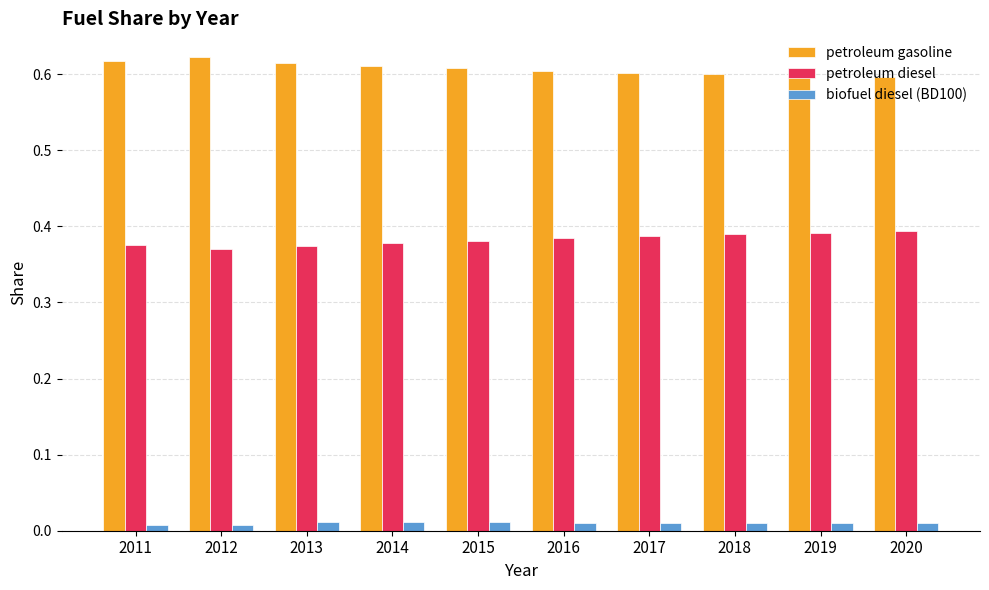

What is the sum of all petroleum diesel values?

3.8